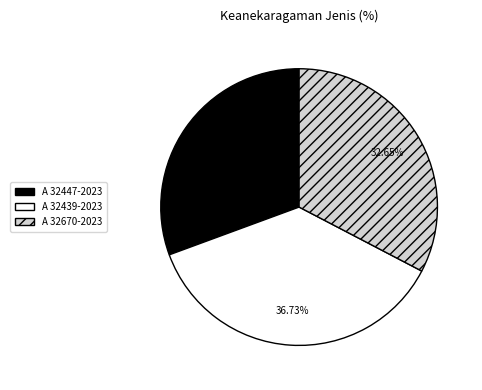

Which has a higher value, A 32439-2023 or A 32670-2023?

A 32439-2023